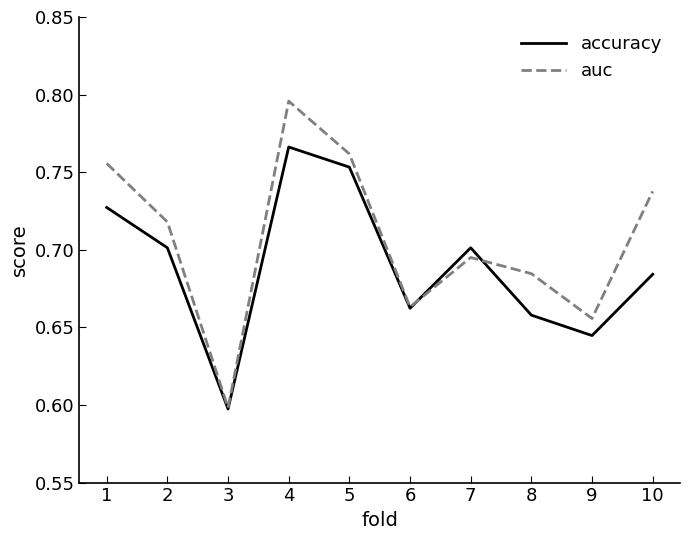

Where is auc nearest to the value 0?

3